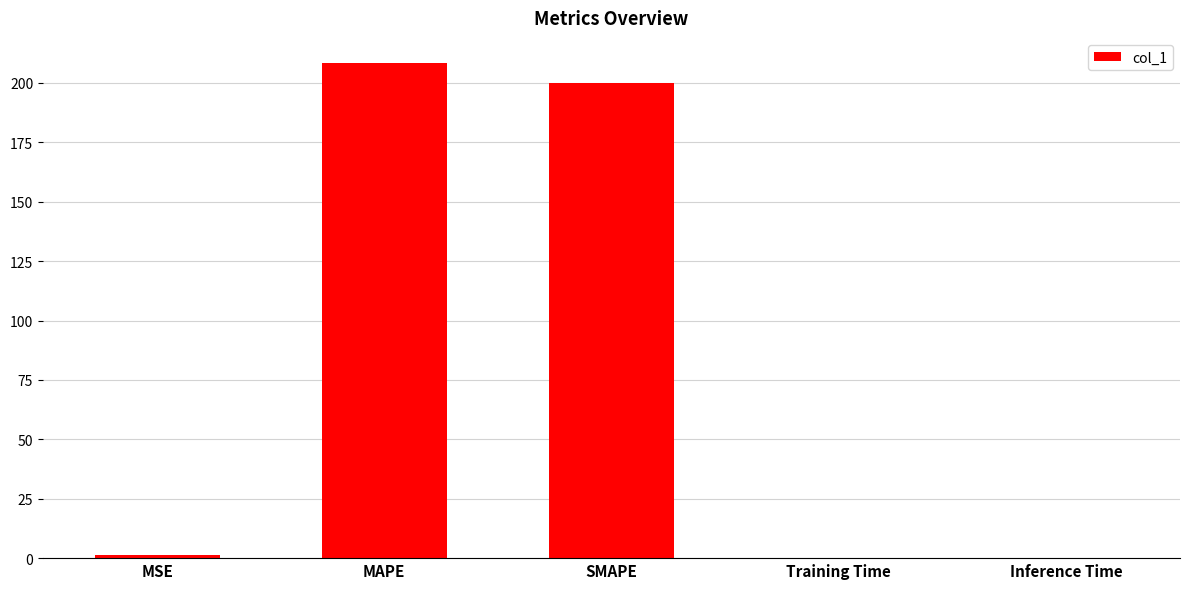

Which has a higher value, MSE or MAPE?

MAPE